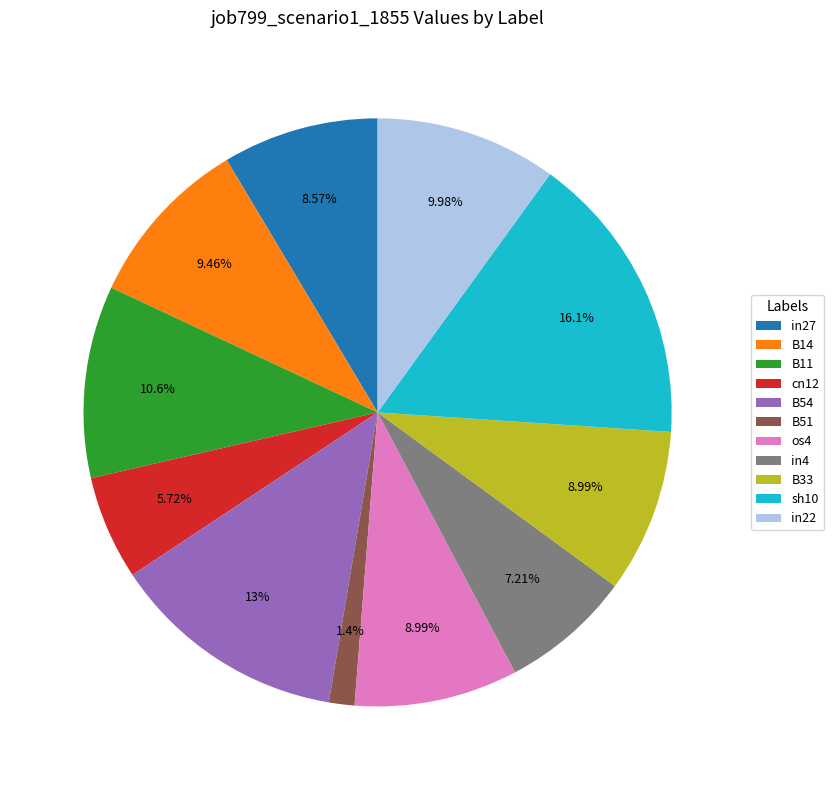

To the nearest percent, what is the difference between the largest and smallest slice percentages?

15%